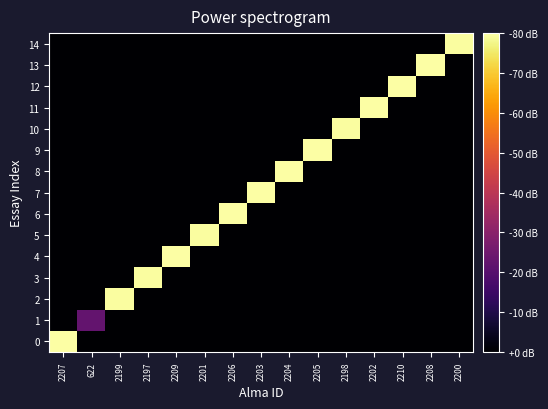

Reading left to right, extract all data points from this chart.

0: 2207=2207	622=0	2199=0	2197=0	2209=0	2201=0	2206=0	2203=0	2204=0	2205=0	2198=0	2202=0	2210=0	2208=0	2200=0
1: 2207=0	622=622	2199=0	2197=0	2209=0	2201=0	2206=0	2203=0	2204=0	2205=0	2198=0	2202=0	2210=0	2208=0	2200=0
2: 2207=0	622=0	2199=2199	2197=0	2209=0	2201=0	2206=0	2203=0	2204=0	2205=0	2198=0	2202=0	2210=0	2208=0	2200=0
3: 2207=0	622=0	2199=0	2197=2197	2209=0	2201=0	2206=0	2203=0	2204=0	2205=0	2198=0	2202=0	2210=0	2208=0	2200=0
4: 2207=0	622=0	2199=0	2197=0	2209=2209	2201=0	2206=0	2203=0	2204=0	2205=0	2198=0	2202=0	2210=0	2208=0	2200=0
5: 2207=0	622=0	2199=0	2197=0	2209=0	2201=2201	2206=0	2203=0	2204=0	2205=0	2198=0	2202=0	2210=0	2208=0	2200=0
6: 2207=0	622=0	2199=0	2197=0	2209=0	2201=0	2206=2206	2203=0	2204=0	2205=0	2198=0	2202=0	2210=0	2208=0	2200=0
7: 2207=0	622=0	2199=0	2197=0	2209=0	2201=0	2206=0	2203=2203	2204=0	2205=0	2198=0	2202=0	2210=0	2208=0	2200=0
8: 2207=0	622=0	2199=0	2197=0	2209=0	2201=0	2206=0	2203=0	2204=2204	2205=0	2198=0	2202=0	2210=0	2208=0	2200=0
9: 2207=0	622=0	2199=0	2197=0	2209=0	2201=0	2206=0	2203=0	2204=0	2205=2205	2198=0	2202=0	2210=0	2208=0	2200=0
10: 2207=0	622=0	2199=0	2197=0	2209=0	2201=0	2206=0	2203=0	2204=0	2205=0	2198=2198	2202=0	2210=0	2208=0	2200=0
11: 2207=0	622=0	2199=0	2197=0	2209=0	2201=0	2206=0	2203=0	2204=0	2205=0	2198=0	2202=2202	2210=0	2208=0	2200=0
12: 2207=0	622=0	2199=0	2197=0	2209=0	2201=0	2206=0	2203=0	2204=0	2205=0	2198=0	2202=0	2210=2210	2208=0	2200=0
13: 2207=0	622=0	2199=0	2197=0	2209=0	2201=0	2206=0	2203=0	2204=0	2205=0	2198=0	2202=0	2210=0	2208=2208	2200=0
14: 2207=0	622=0	2199=0	2197=0	2209=0	2201=0	2206=0	2203=0	2204=0	2205=0	2198=0	2202=0	2210=0	2208=0	2200=2200